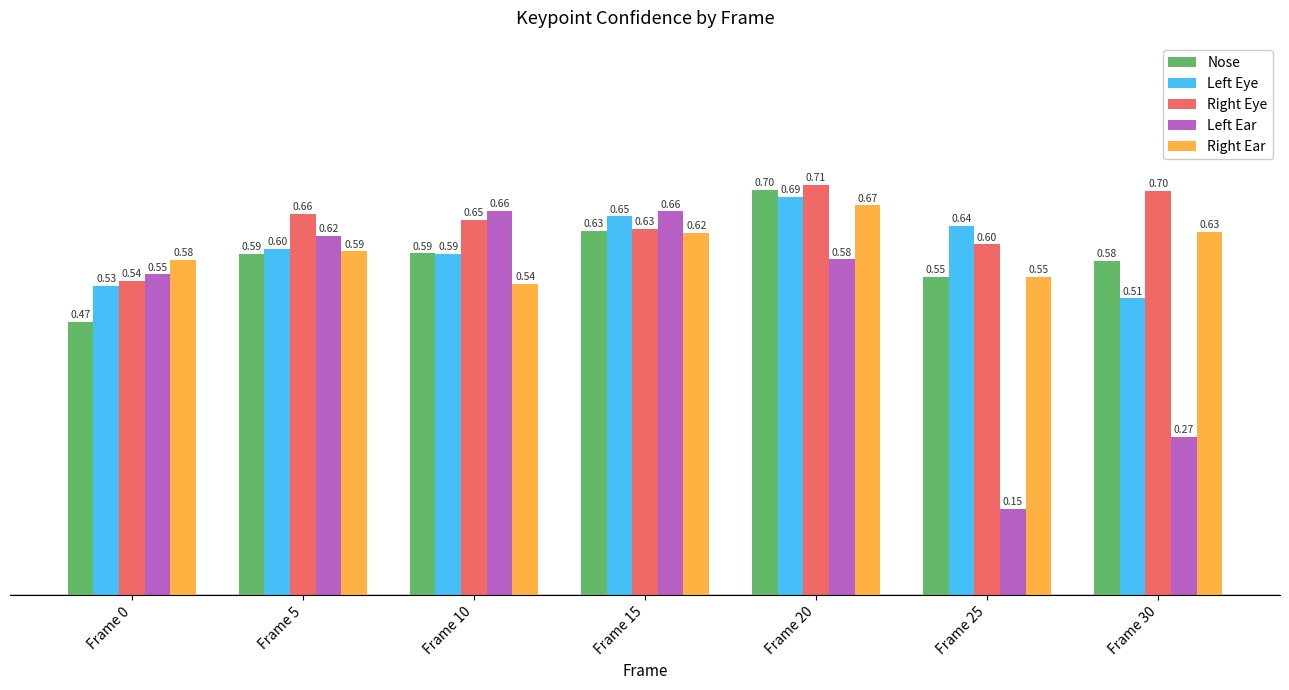

Is it true that Left Eye equals 0.6 at Frame 10?

True